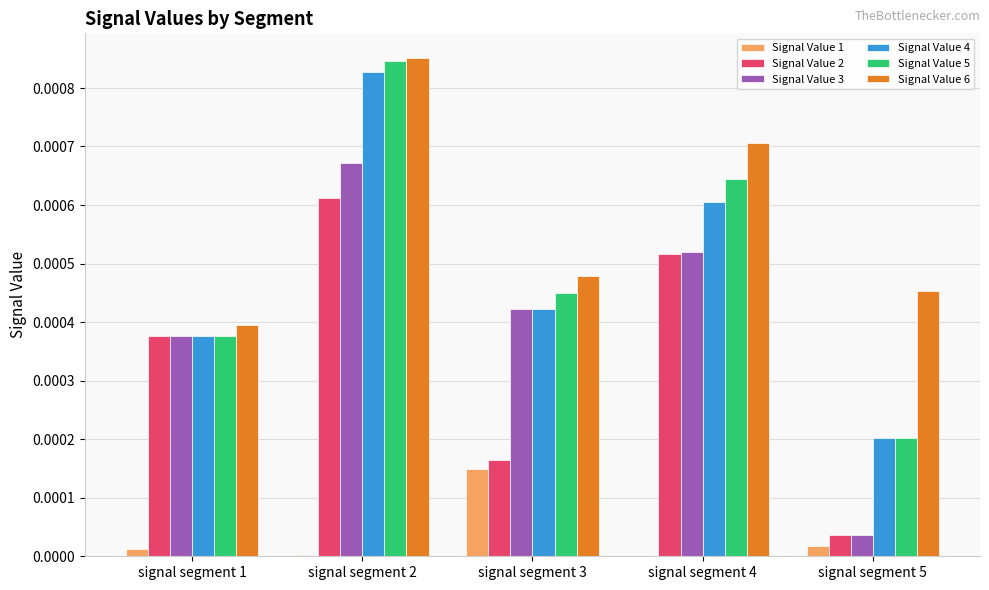

At which category is the sum across all series the highest?

signal segment 2